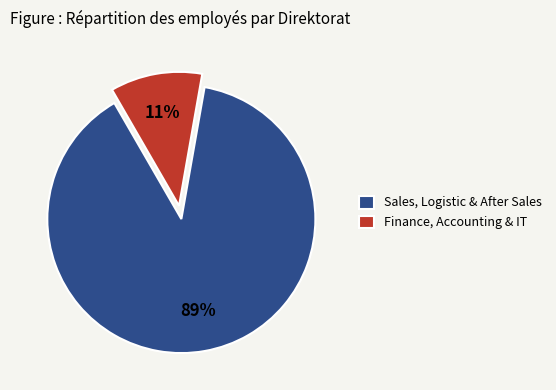

How many slices are in this pie chart?

2